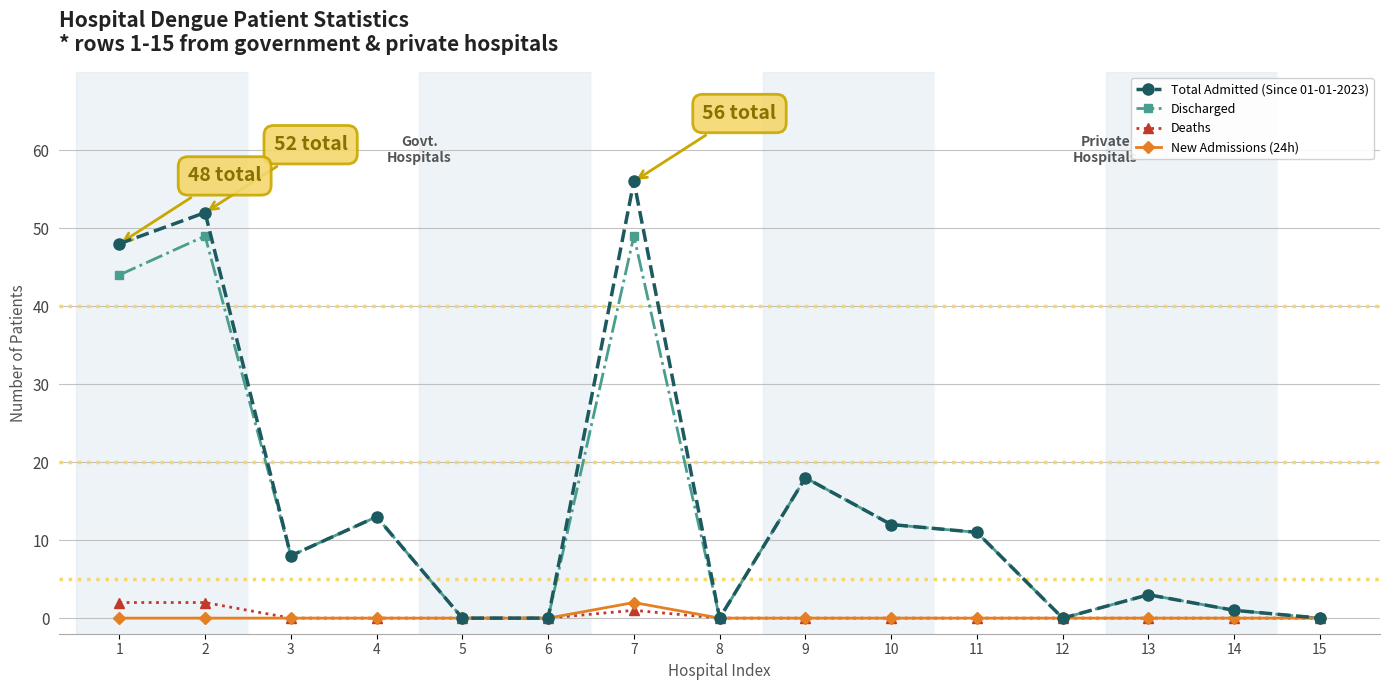

Does the chart display data point markers on the line(s)?

Yes